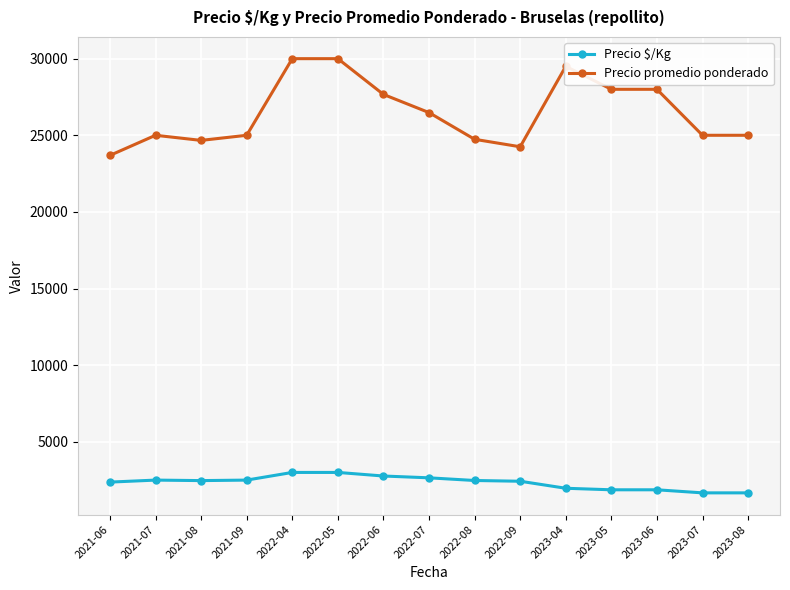

What is the total value across all series at 2022-07?

29129.3